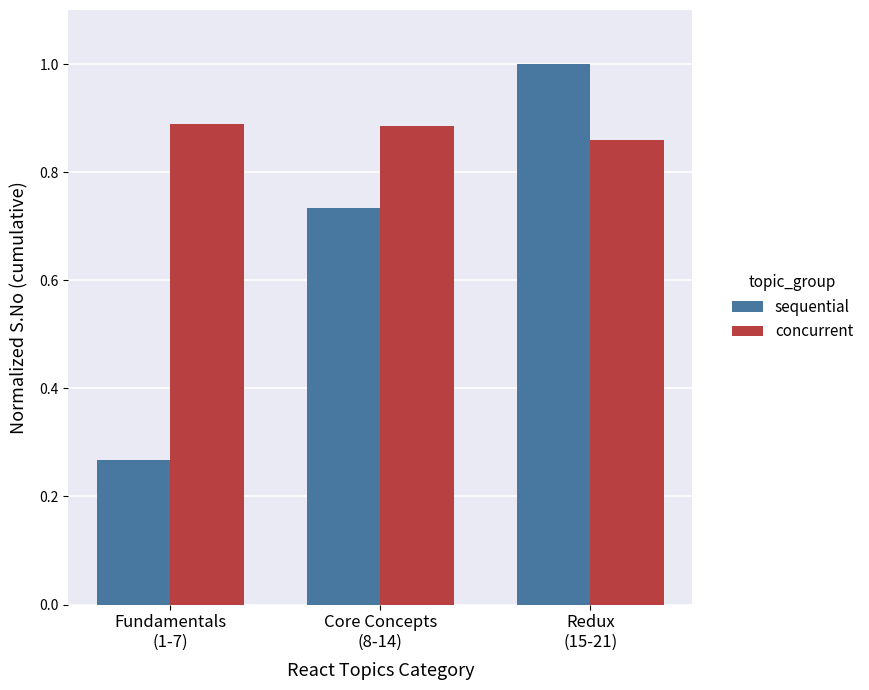

The value of sequential at Fundamentals
(1-7) is 0.1. True or false?

False